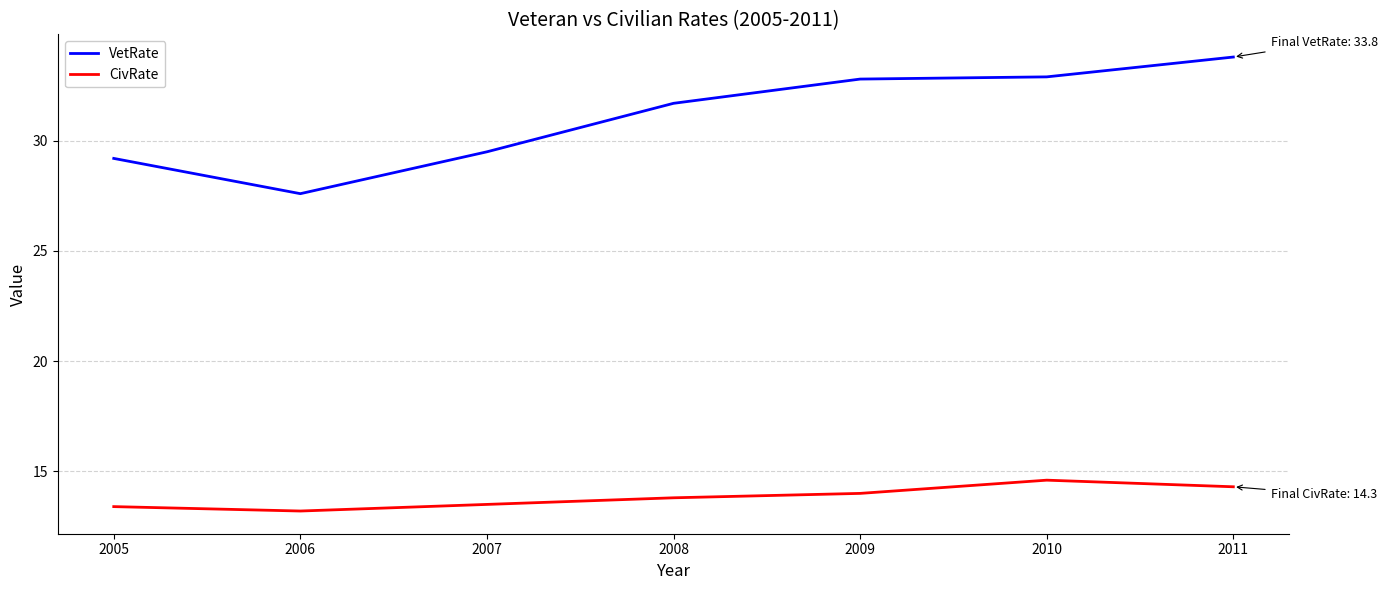

True or false: CivRate has a value of 14.3 at 2011.

True